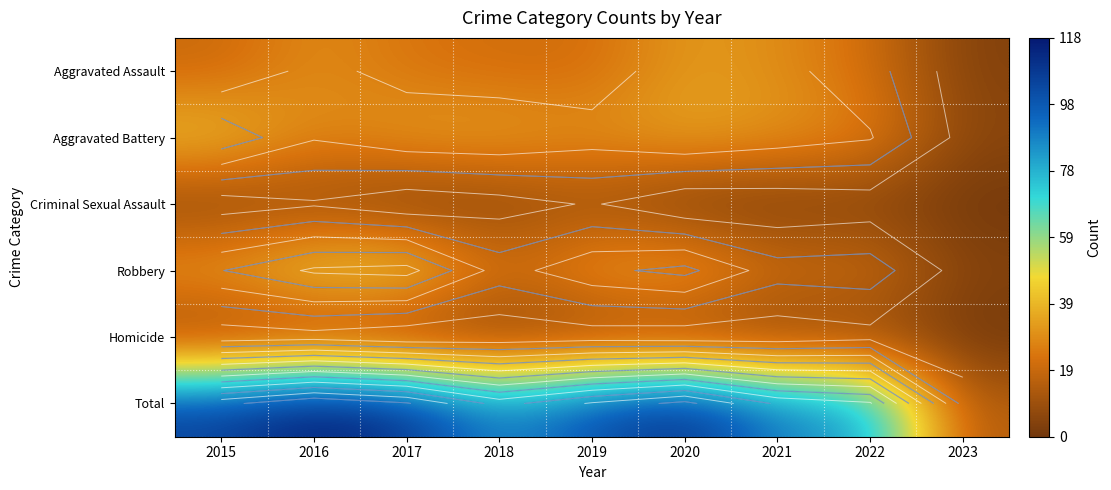

Is it true that Criminal Sexual Assault equals 0 at 2020?

False